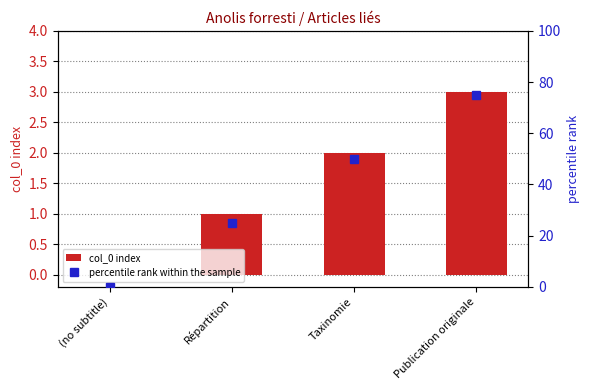

What is the value of the percentile rank within the sample bar at the 3rd from the left?

50